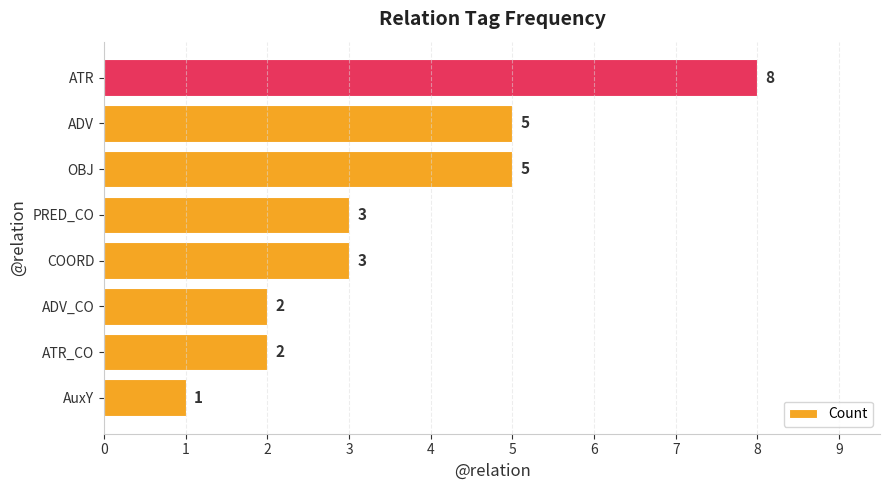

True or false: the data shows 5 at ADV.

True